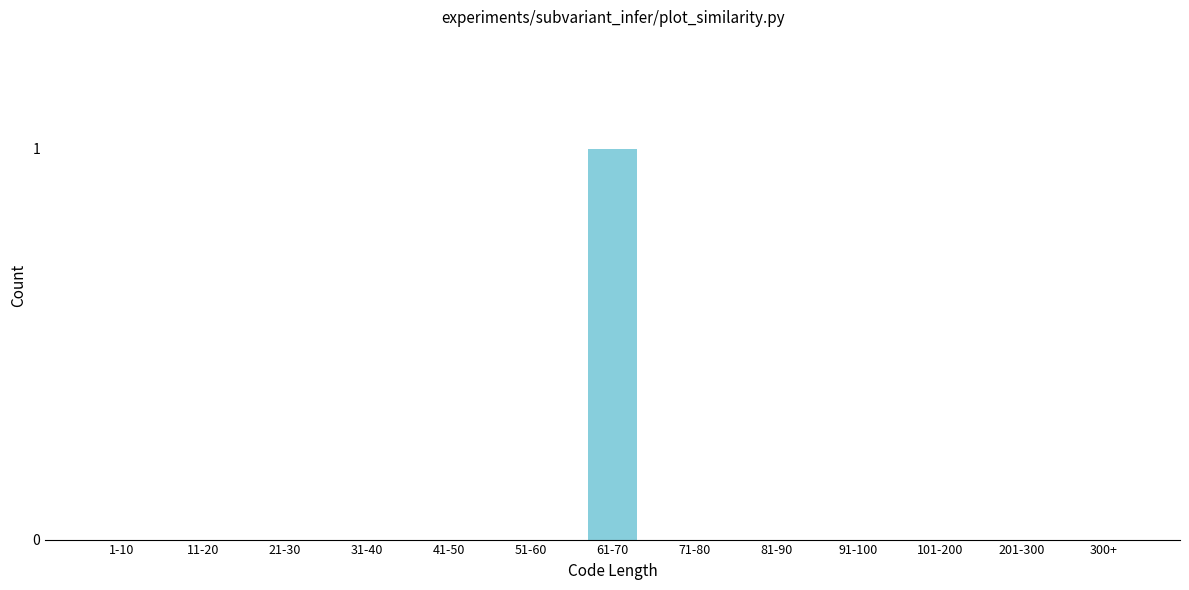

Reading left to right, extract all data points from this chart.

1-10=0	11-20=0	21-30=0	31-40=0	41-50=0	51-60=0	61-70=1	71-80=0	81-90=0	91-100=0	101-200=0	201-300=0	300+=0